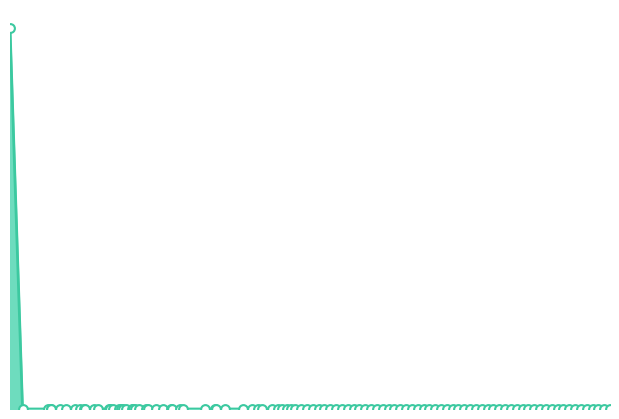

Is this an area chart (filled region under the line)?

Yes